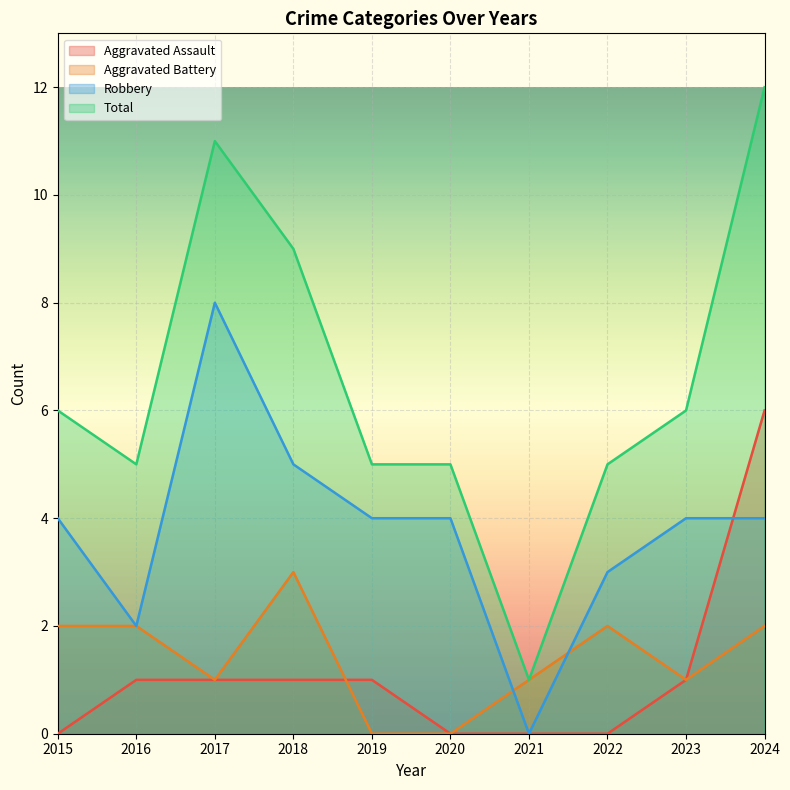

Which has a higher value, 2017 or 2019?

2017